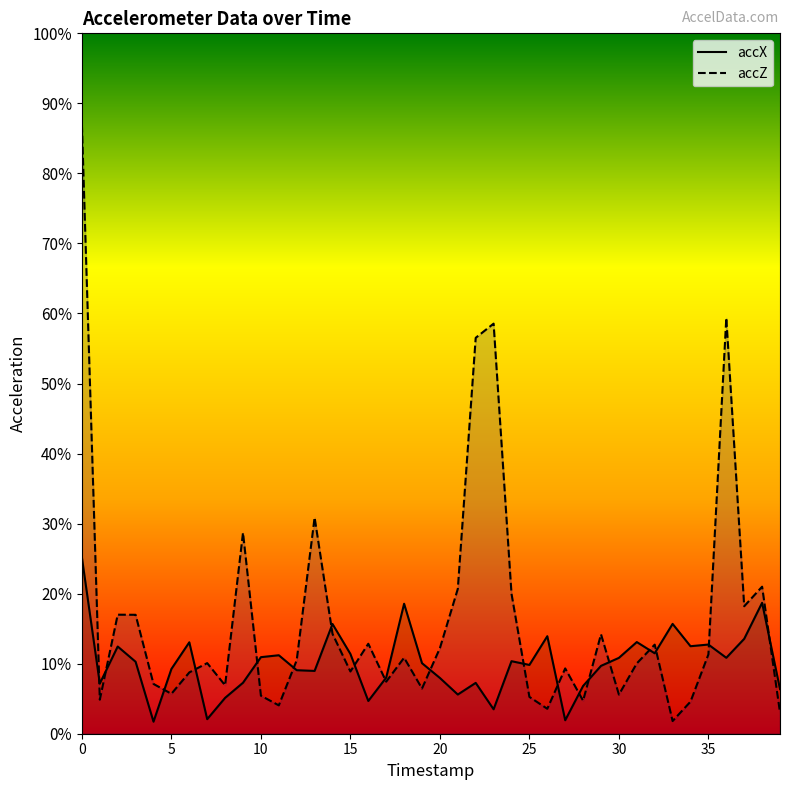

What is the sum of the accZ values at 33 and 25?

0.1